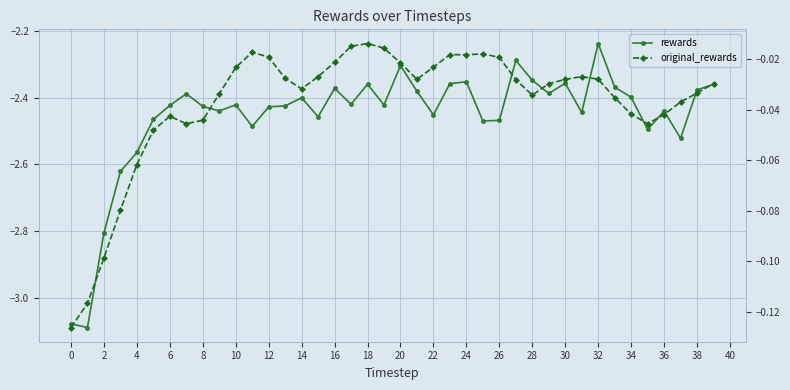

Does the chart display data point markers on the line(s)?

Yes